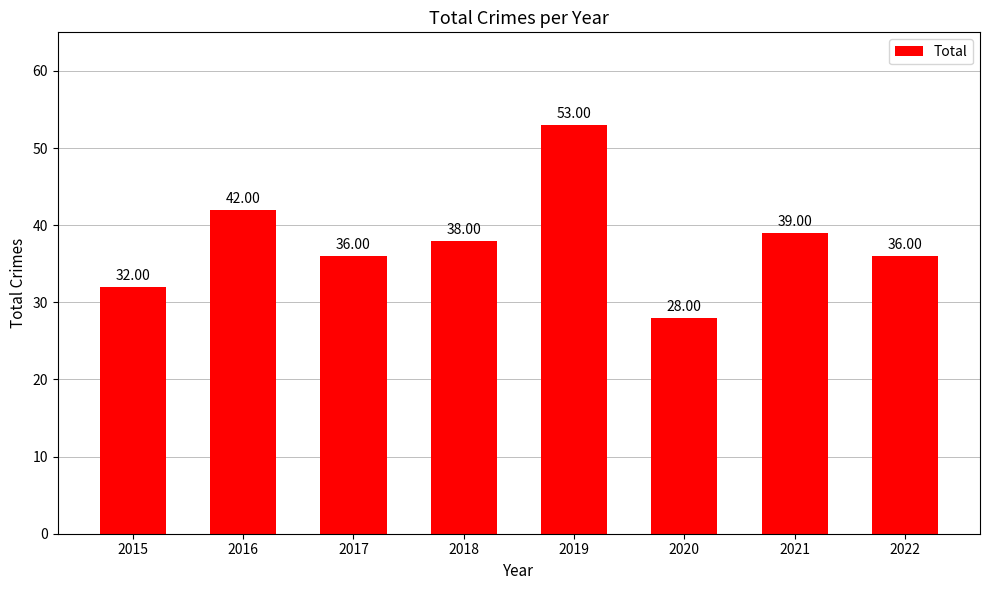

Is it true that the value at 2021 is 39?

True